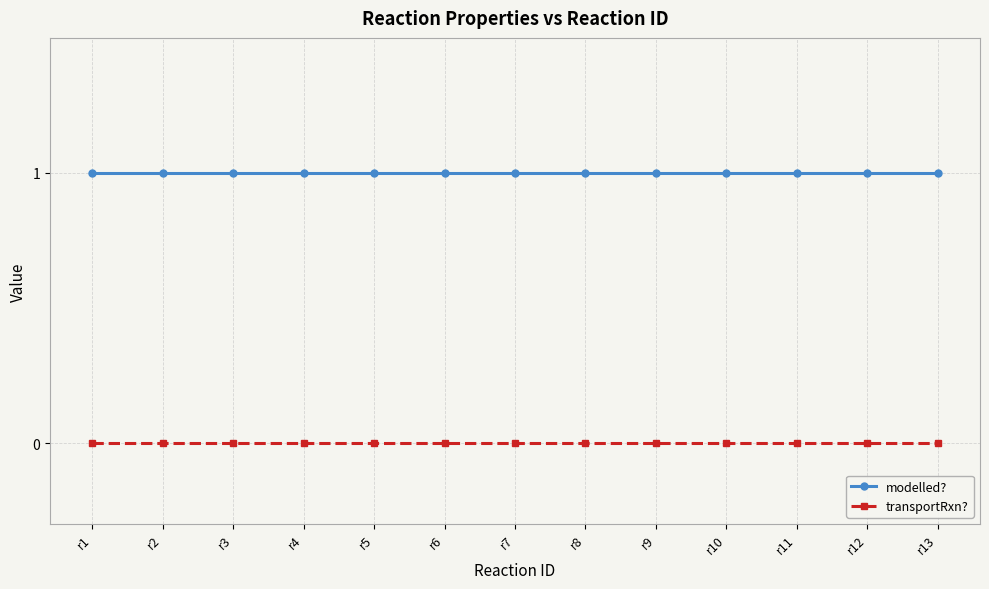

What is the maximum value shown in the chart?

1